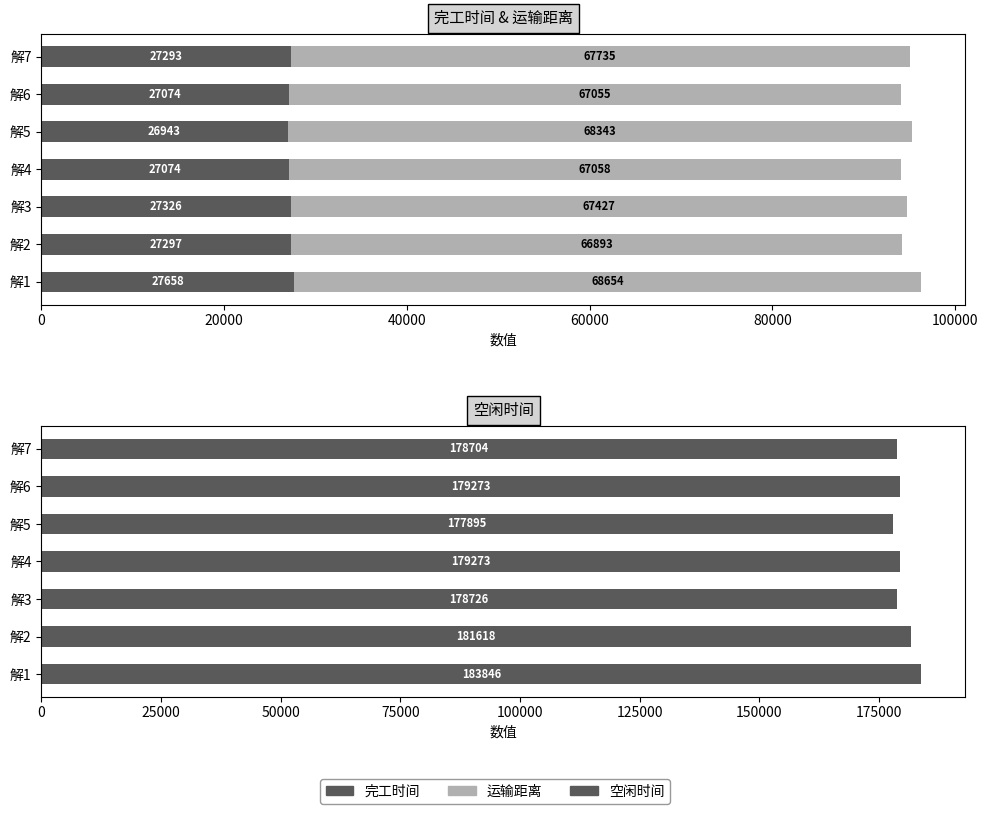

How many groups of bars are there?

7